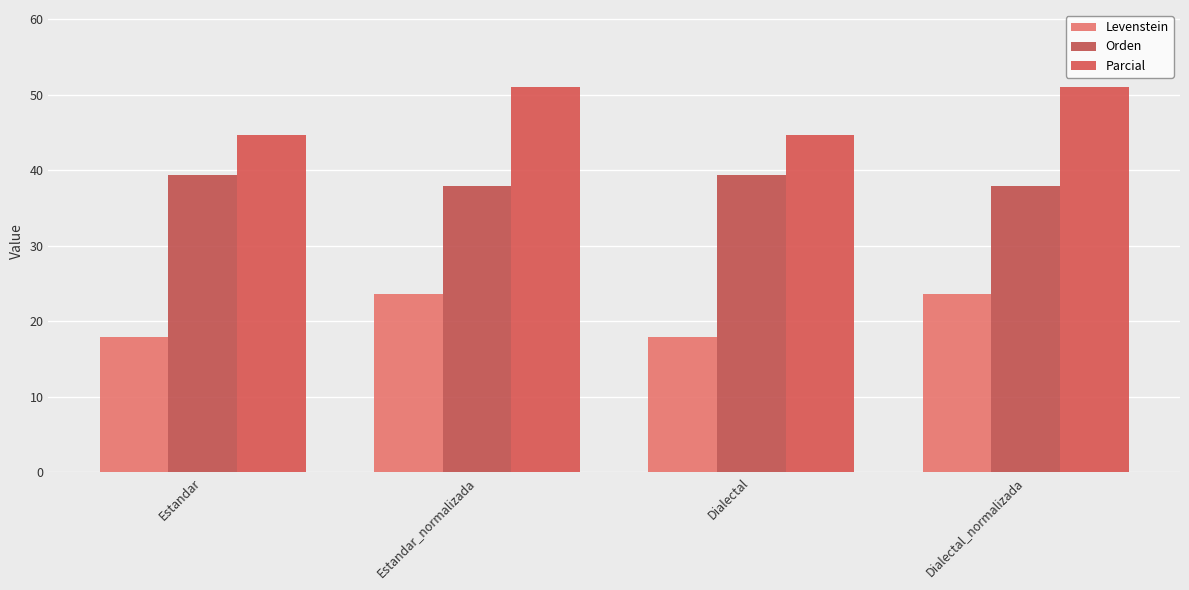

What is the total value across all series at Estandar?

101.9